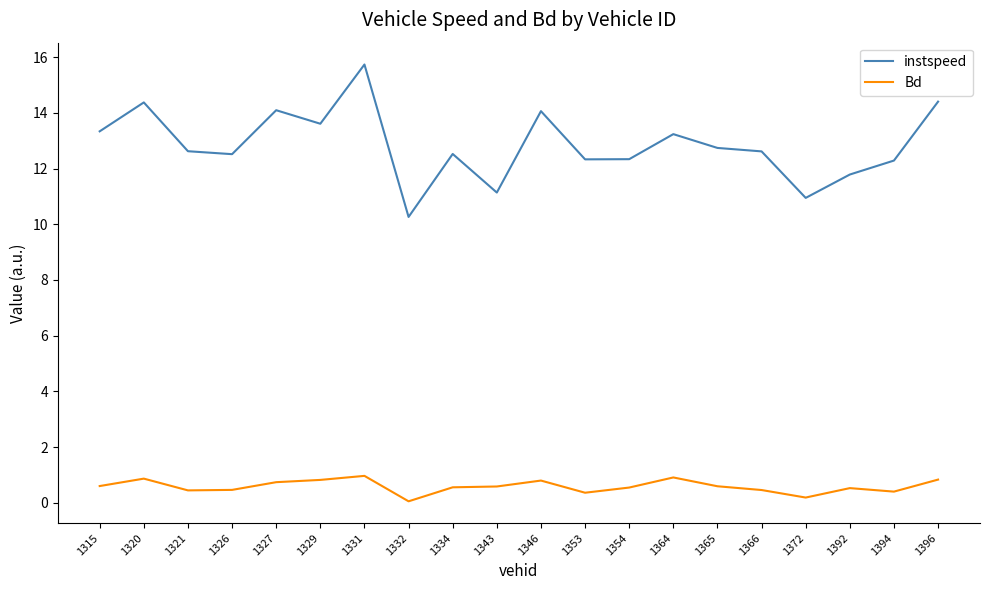

Where does the instspeed series first go above 12?

1315